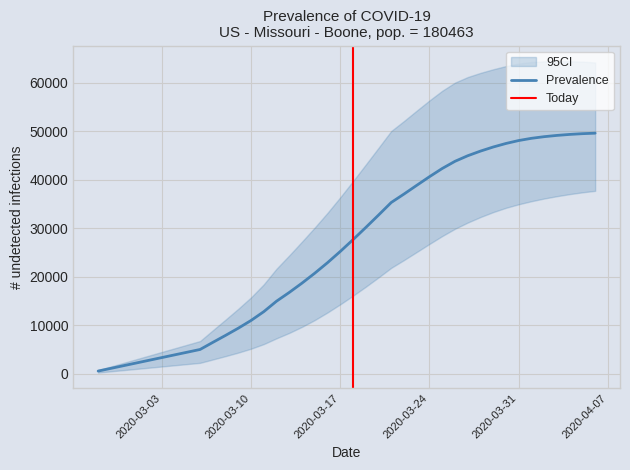

Rank the categories by predicted_current_infected_lower value from lowest to highest.

2020-02-27, 2020-02-28, 2020-02-29, 2020-03-01, 2020-03-02, 2020-03-03, 2020-03-04, 2020-03-05, 2020-03-06, 2020-03-07, 2020-03-08, 2020-03-09, 2020-03-10, 2020-03-11, 2020-03-12, 2020-03-13, 2020-03-14, 2020-03-15, 2020-03-16, 2020-03-17, 2020-03-18, 2020-03-19, 2020-03-20, 2020-03-21, 2020-03-22, 2020-03-23, 2020-03-24, 2020-03-25, 2020-03-26, 2020-03-27, 2020-03-28, 2020-03-29, 2020-03-30, 2020-03-31, 2020-04-01, 2020-04-02, 2020-04-03, 2020-04-04, 2020-04-05, 2020-04-06